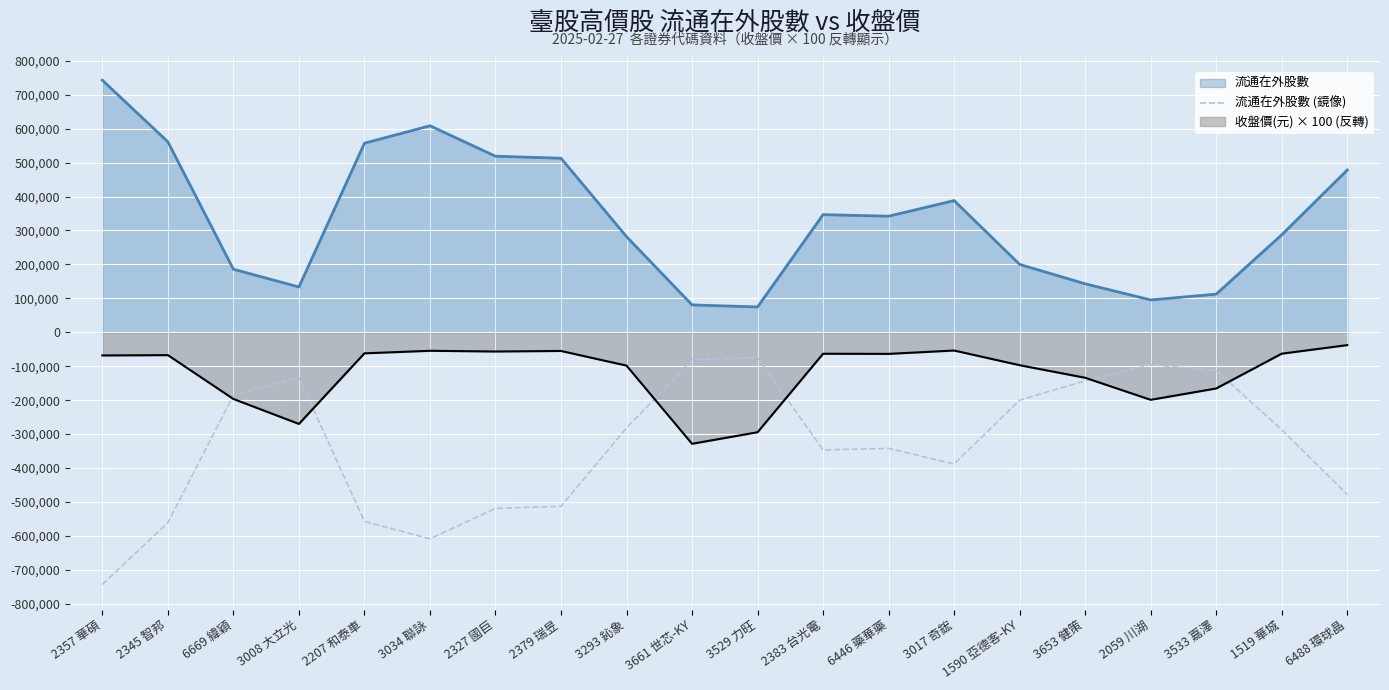

What is the minimum value shown in the chart?

-742760